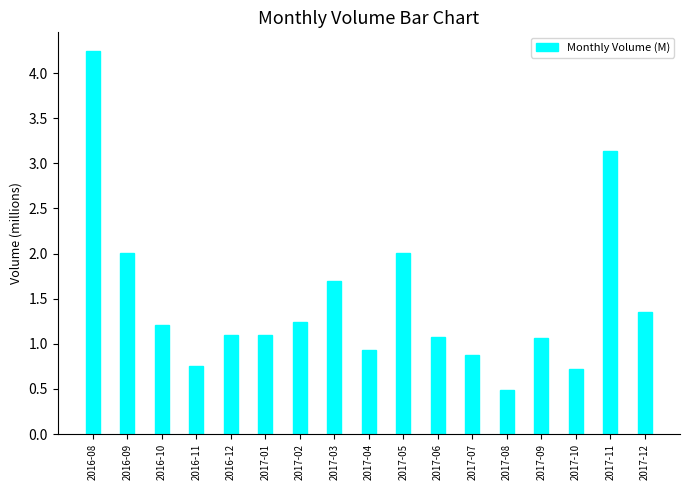

What is the average value?

1.5